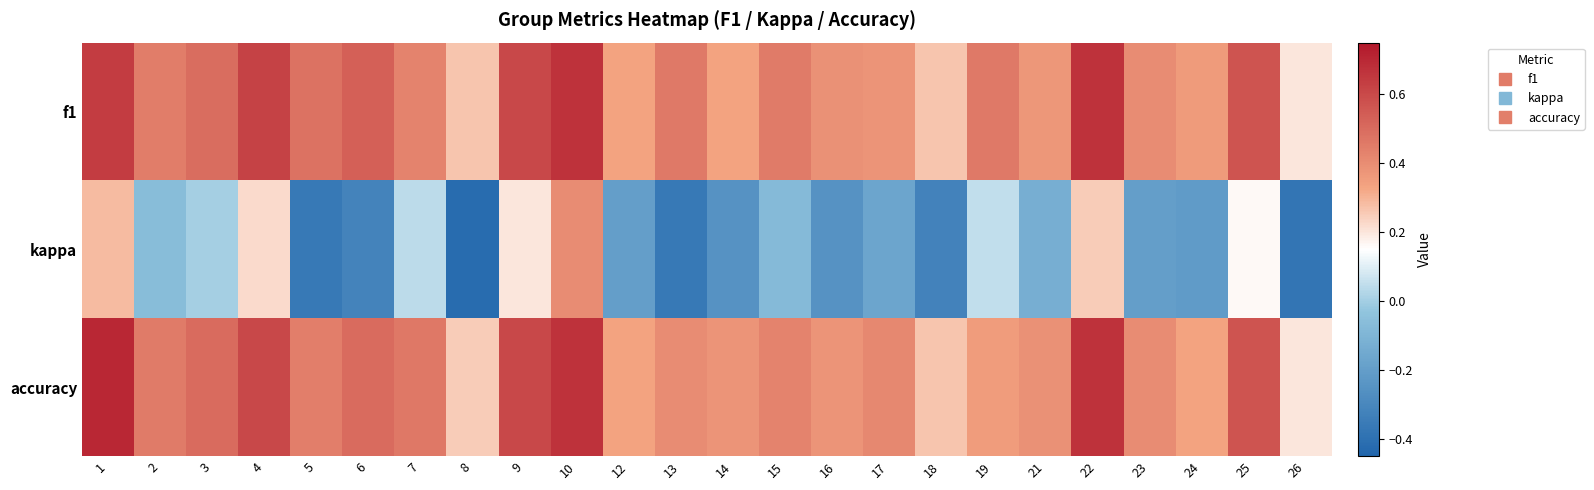

Which series has the largest range (max minus min)?

kappa